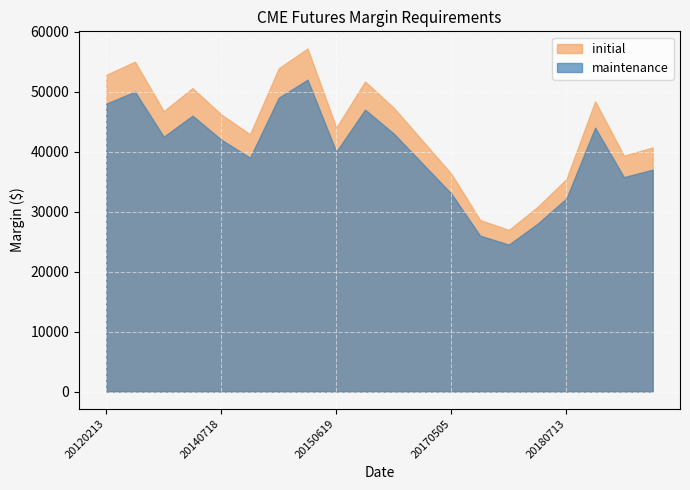

What is the total value across all series at 20150219?

109200